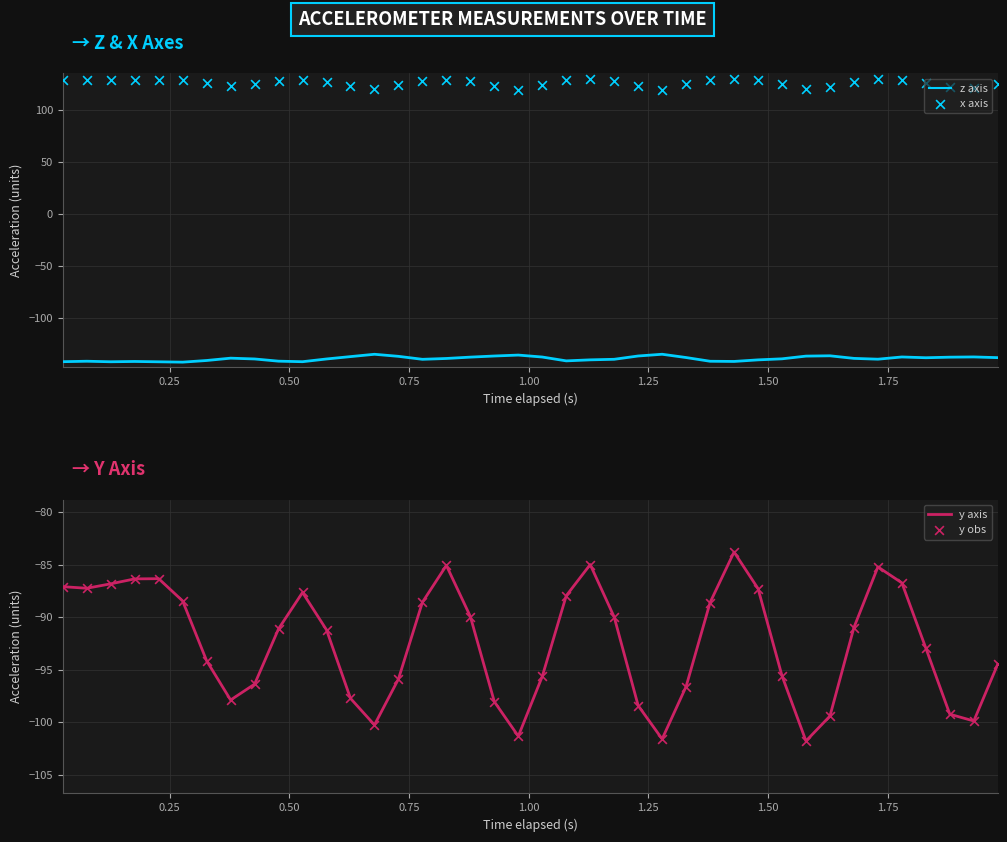

What is the highest value of the z axis series?

-135.2